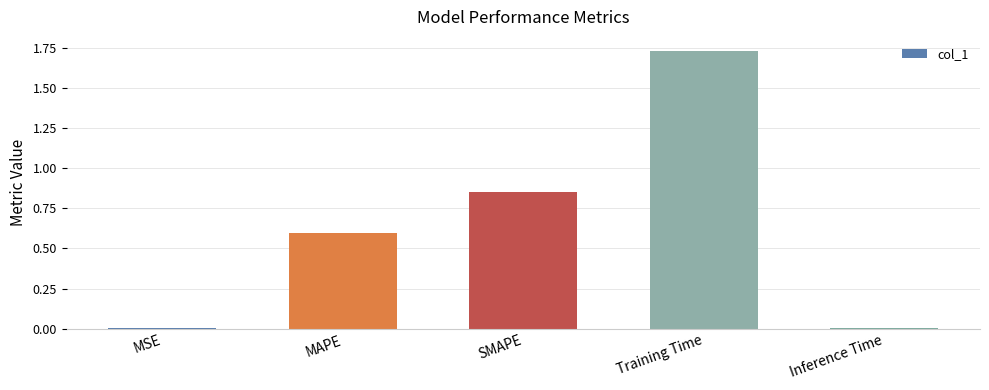

The chart shows a value of 0.0 at MSE. True or false?

True